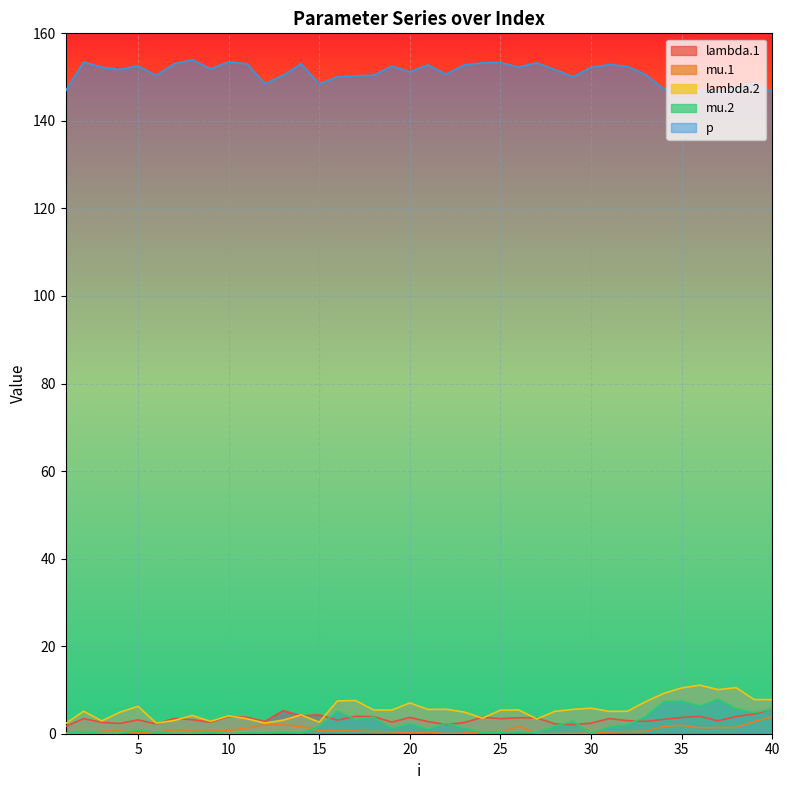

List the series in order of their peak value, lowest first.

mu.1, lambda.1, mu.2, lambda.2, p